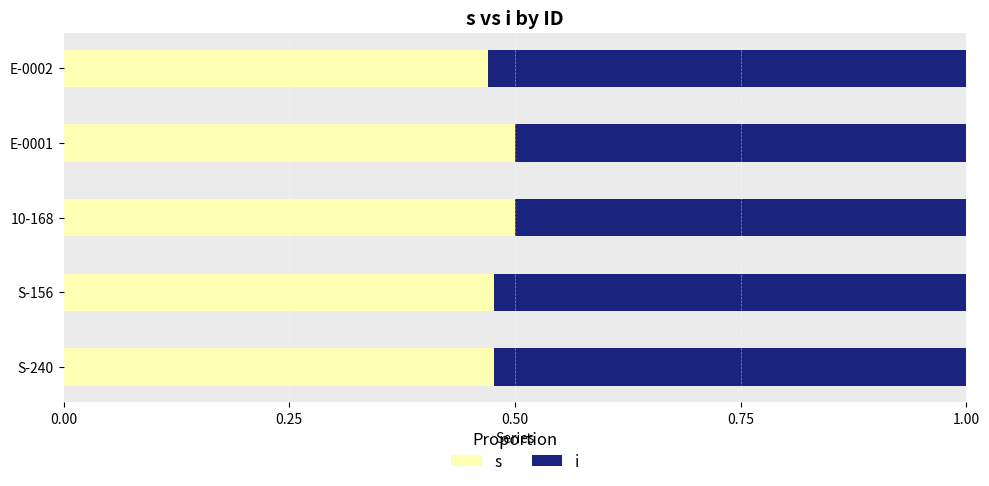

What is the total value across all series at 10-168?

1.0